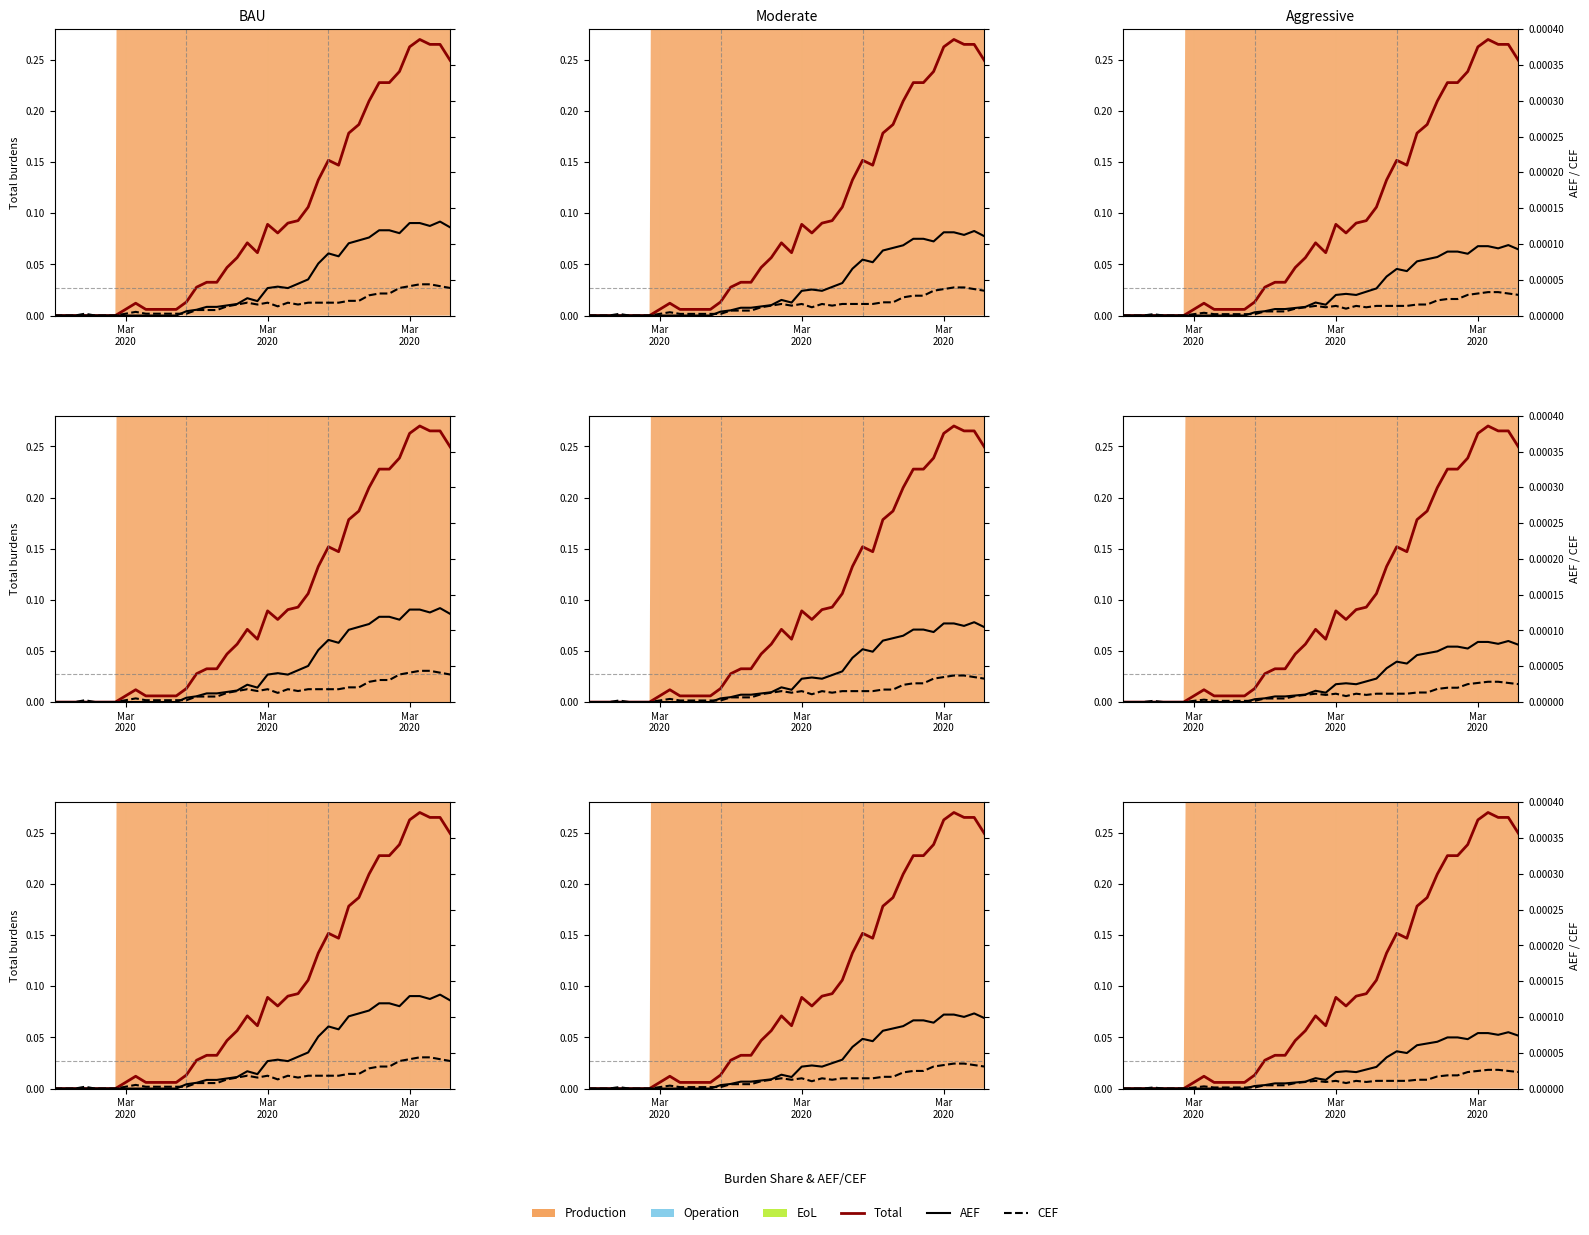

Reading left to right, transcribe all the data shown in this chart.

Total: 0.0	0.0	0.0	0.0	0.0	0.0	0.0	0.0	0.0	0.0	0.0	0.0	0.0	0.0	0.0	0.0	0.0	0.0	0.1	0.1	0.1	0.1	0.1	0.1	0.1	0.1	0.1	0.2	0.1	0.2	0.2	0.2	0.2	0.2	0.2	0.3	0.3	0.3	0.3	0.2
AEF: 0.0	0.0	0.0	0.0	0.0	0.0	0.0	0.0	0.0	0.0	0.0	0.0	0.0	0.0	0.0	0.0	0.0	0.0	0.0	0.0	0.0	0.0	0.0	0.0	0.0	0.0	0.0	0.0	0.0	0.0	0.0	0.0	0.0	0.0	0.0	0.0	0.0	0.0	0.0	0.0
CEF: 0.0	0.0	0.0	0.0	0.0	0.0	0.0	0.0	0.0	0.0	0.0	0.0	0.0	0.0	0.0	0.0	0.0	0.0	0.0	0.0	0.0	0.0	0.0	0.0	0.0	0.0	0.0	0.0	0.0	0.0	0.0	0.0	0.0	0.0	0.0	0.0	0.0	0.0	0.0	0.0